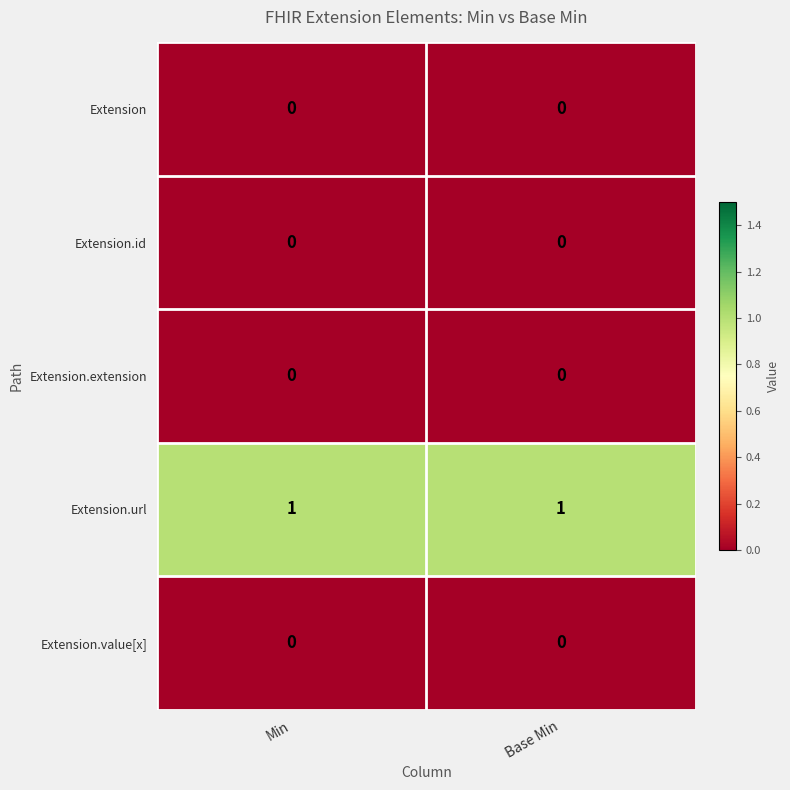

Which series has the largest total across all categories?

Extension.url